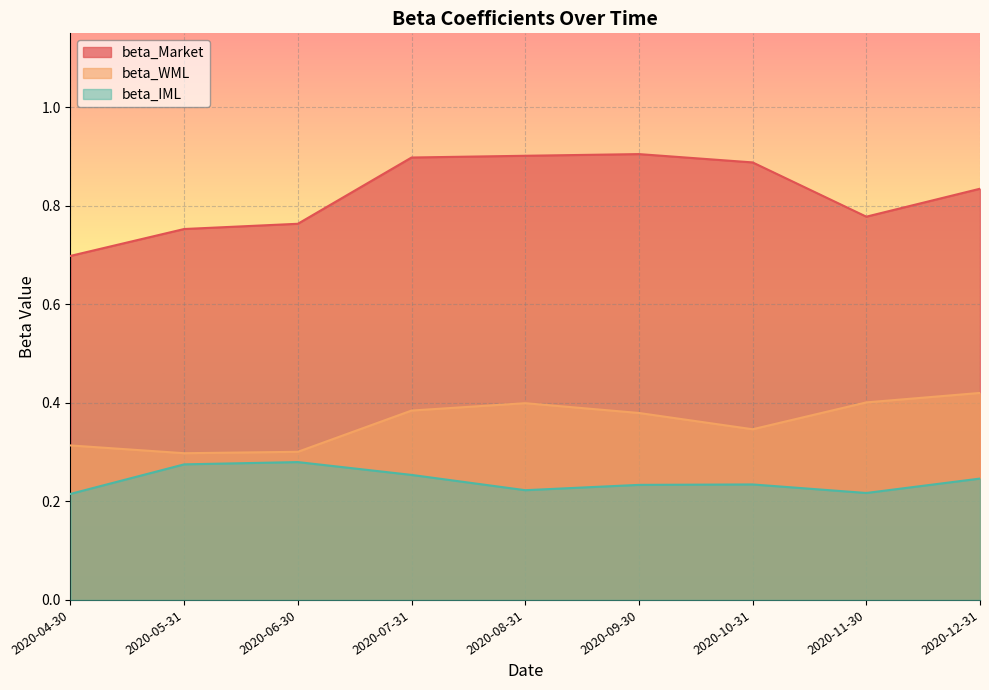

What is the value of the beta_Market point at the 6th from the left?

0.9